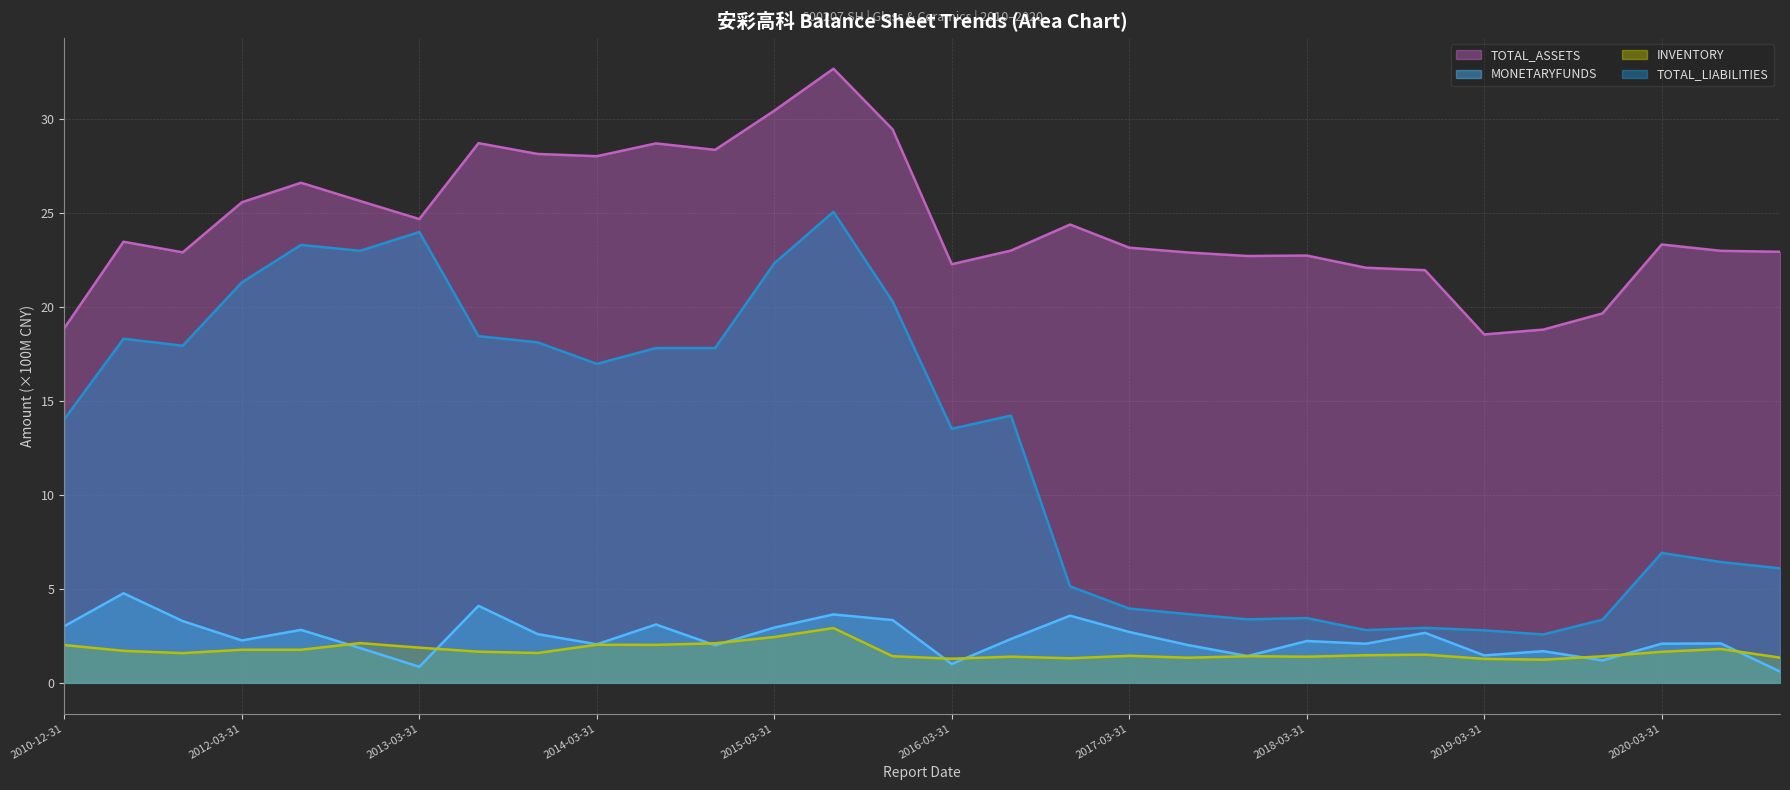

What is the value of the MONETARYFUNDS point at the 2nd from the left?

4.8